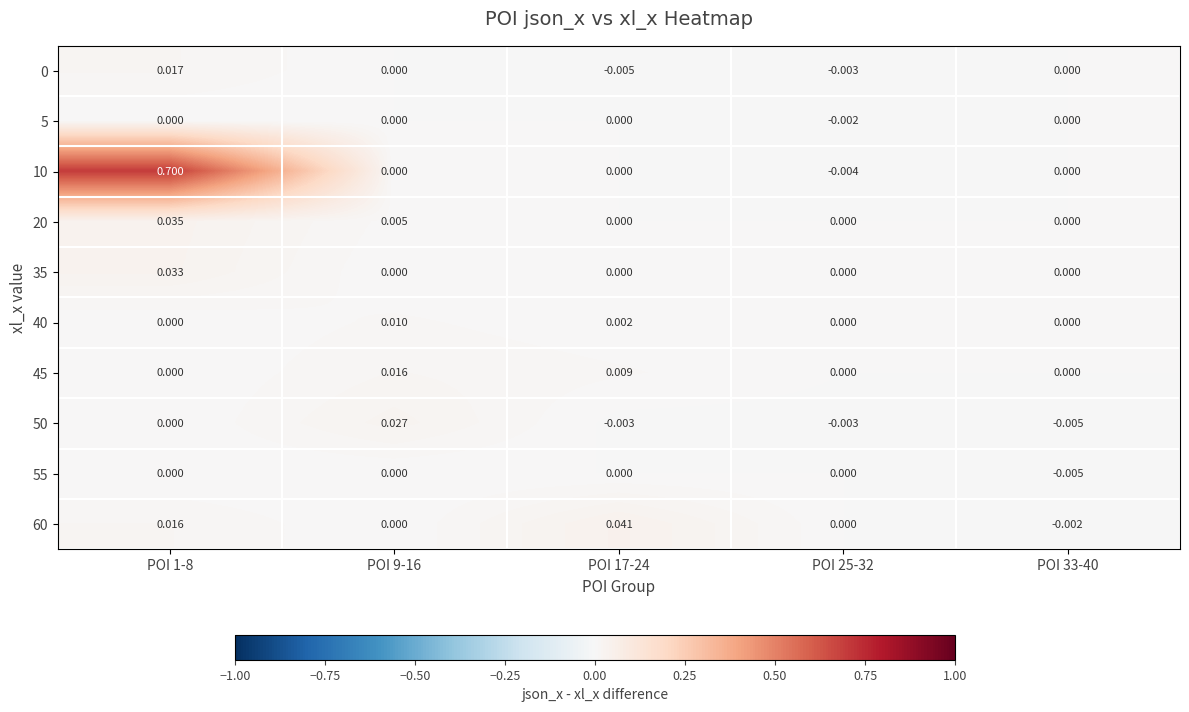

How many values in the 60 series are below 0?

1